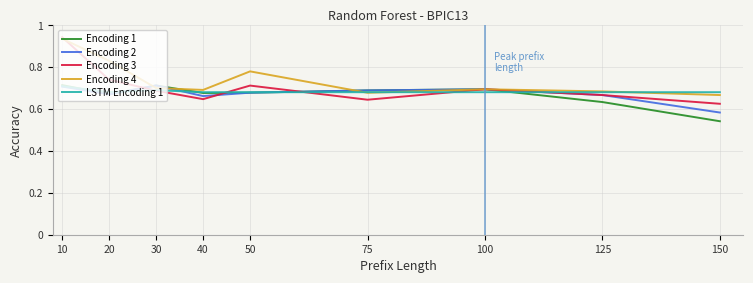

The Encoding 4 series shows 0.7 at 100. True or false?

True